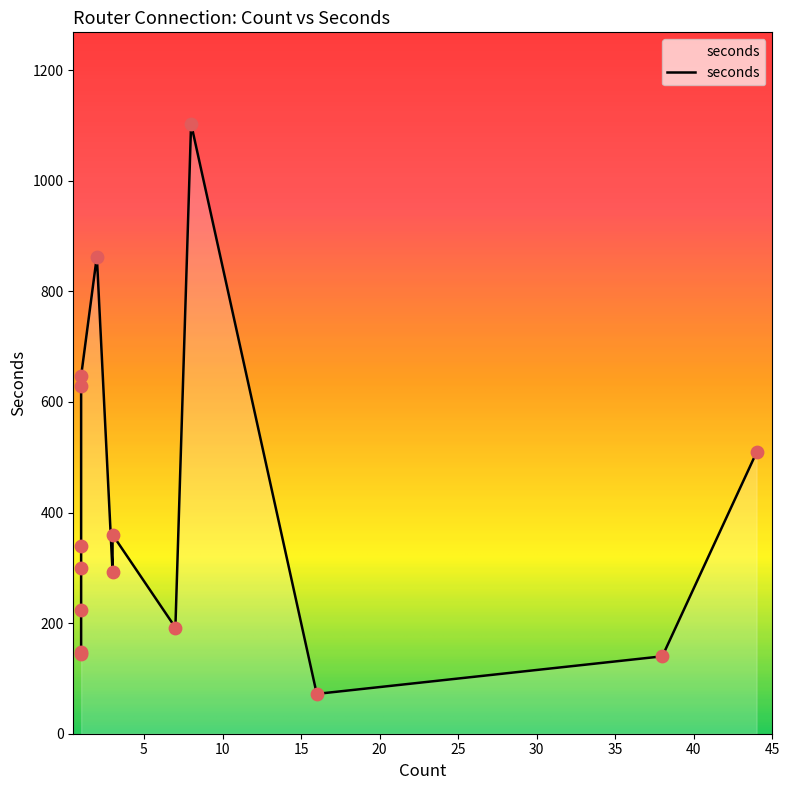

What is the ratio of the value at 44 to the value at 1?

0.8